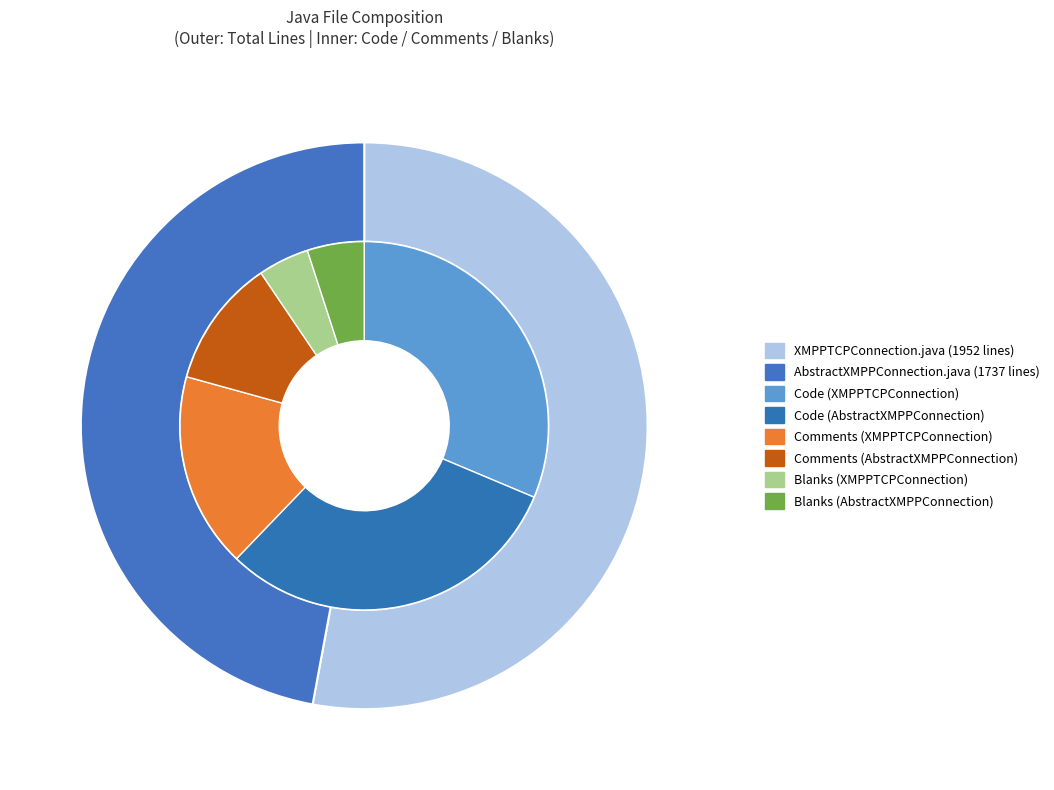

Rank the series by their average value, from highest to lowest.

Lines, Code, Comments, Blanks